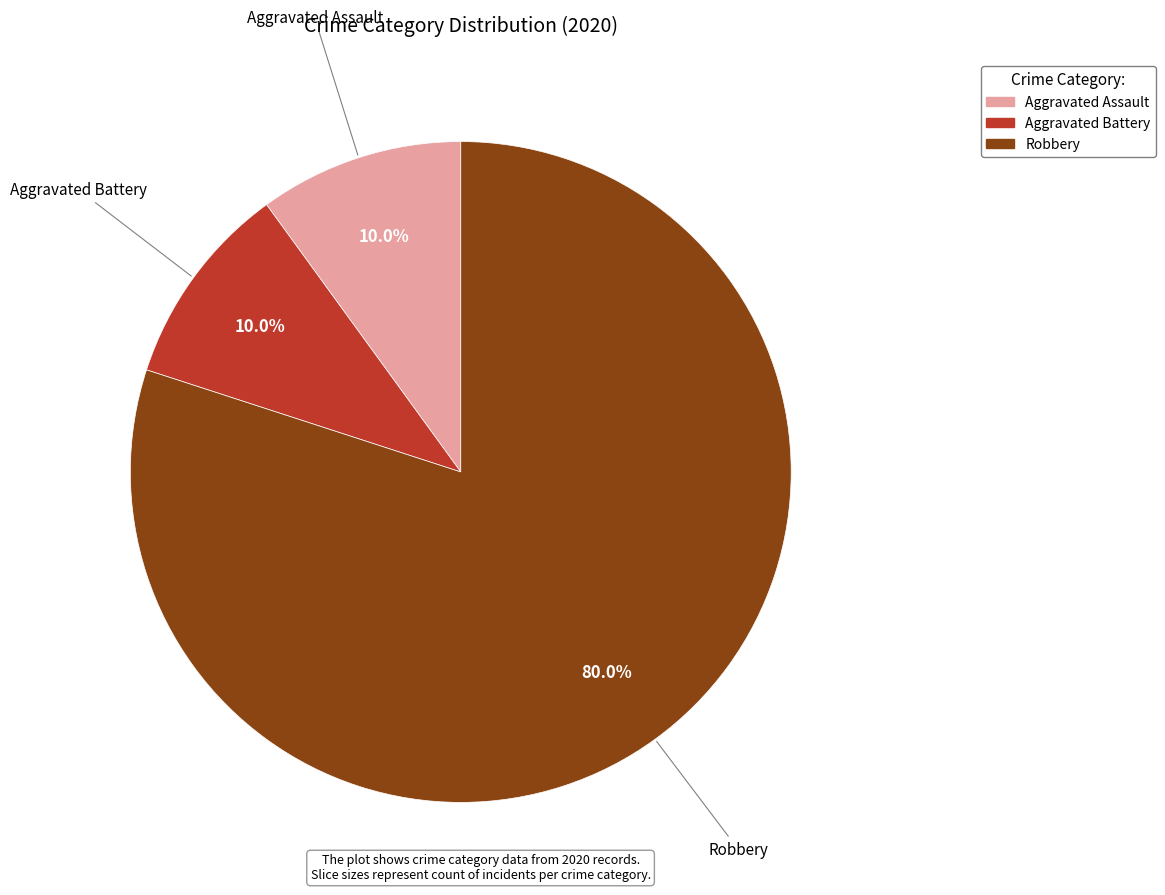

What percentage is the Aggravated Battery slice, to the nearest percent?

10%